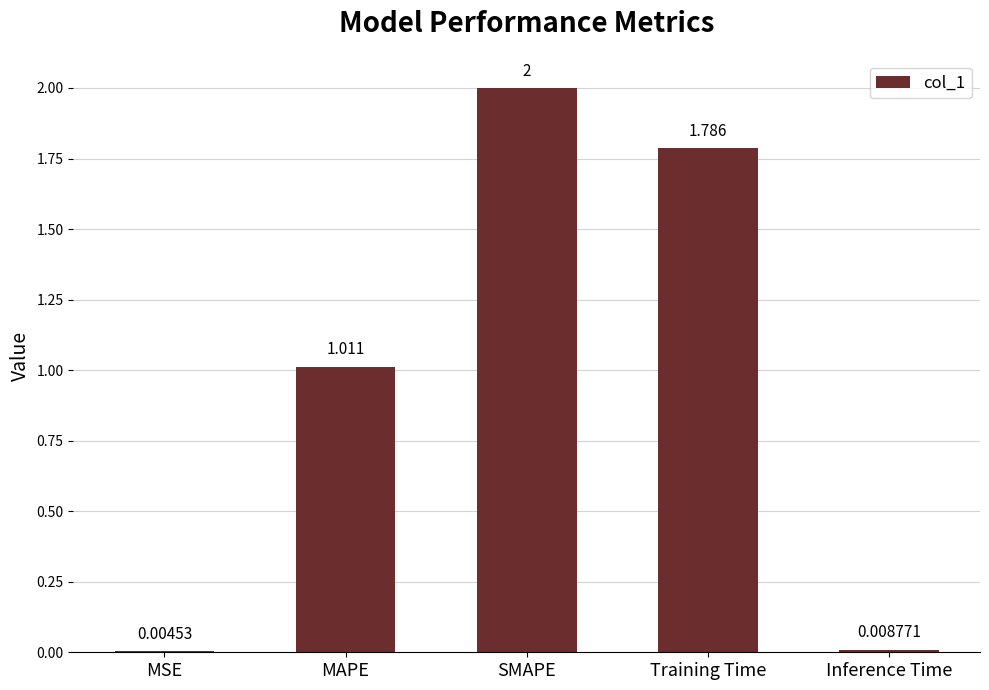

Where is the data nearest to the value 1?

MAPE